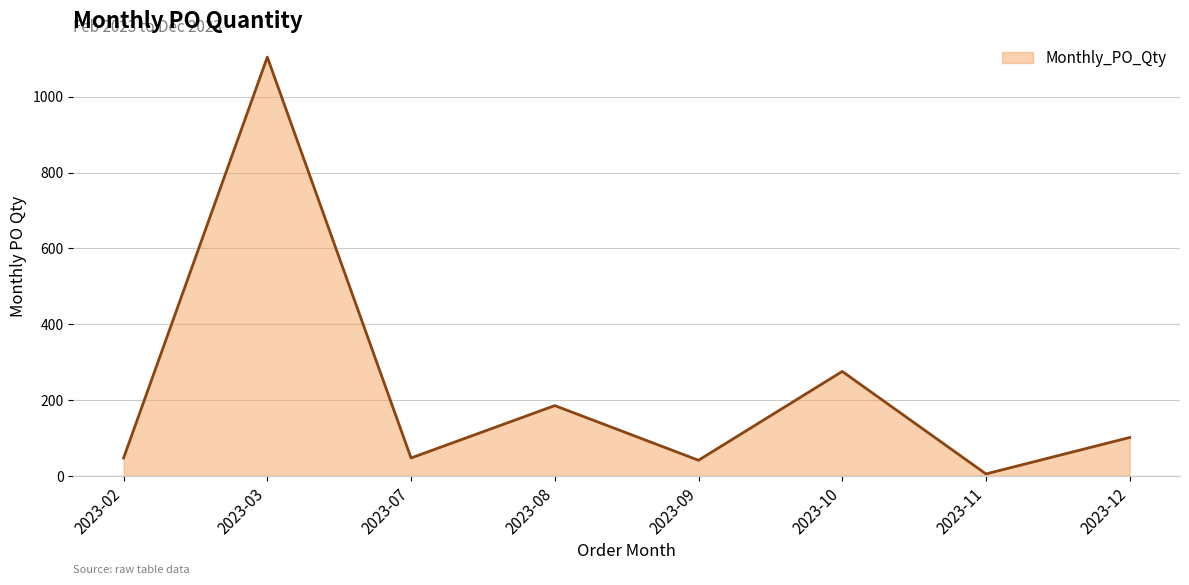

What is the sum of all values?

1812